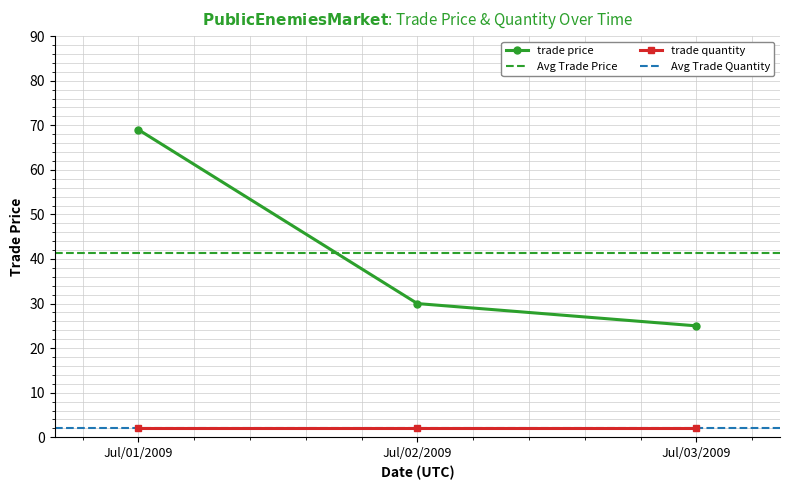

What is the label of the 3rd point from the right?

Jul/01/2009